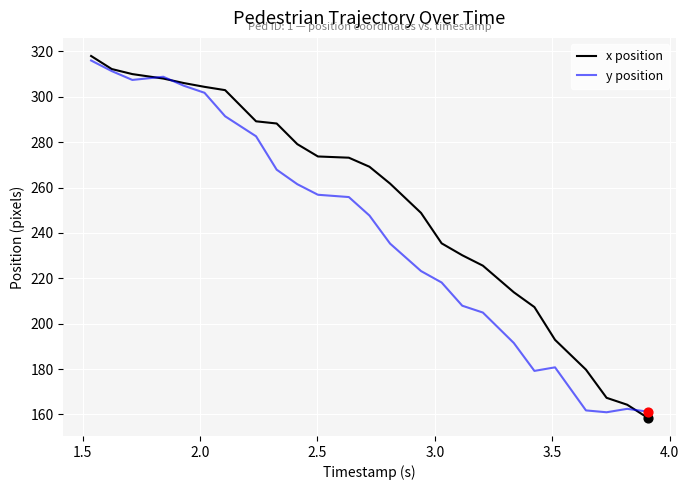

Which series has the largest total across all categories?

x position